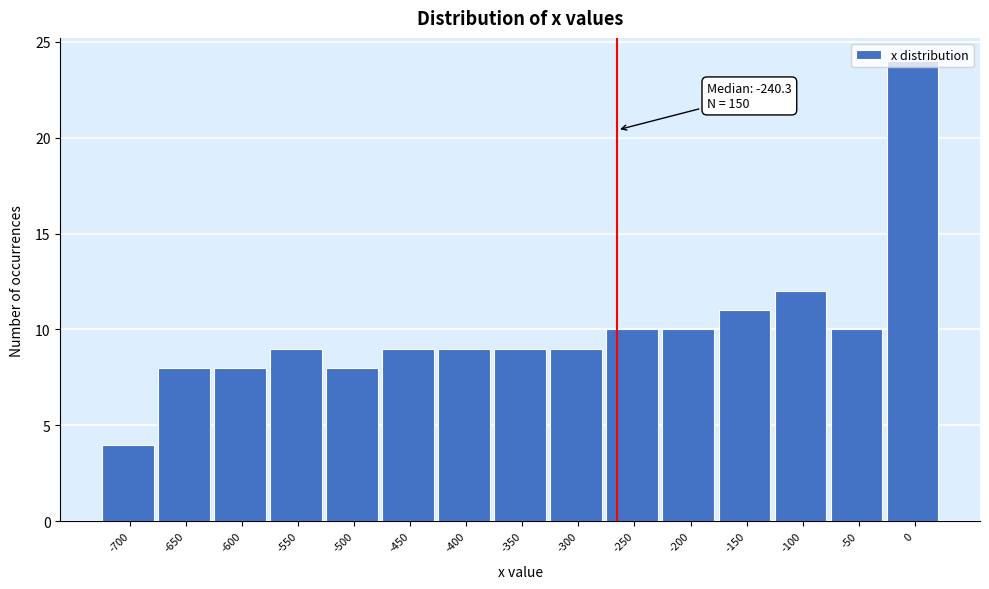

At which label is the value closest to 14?

-100